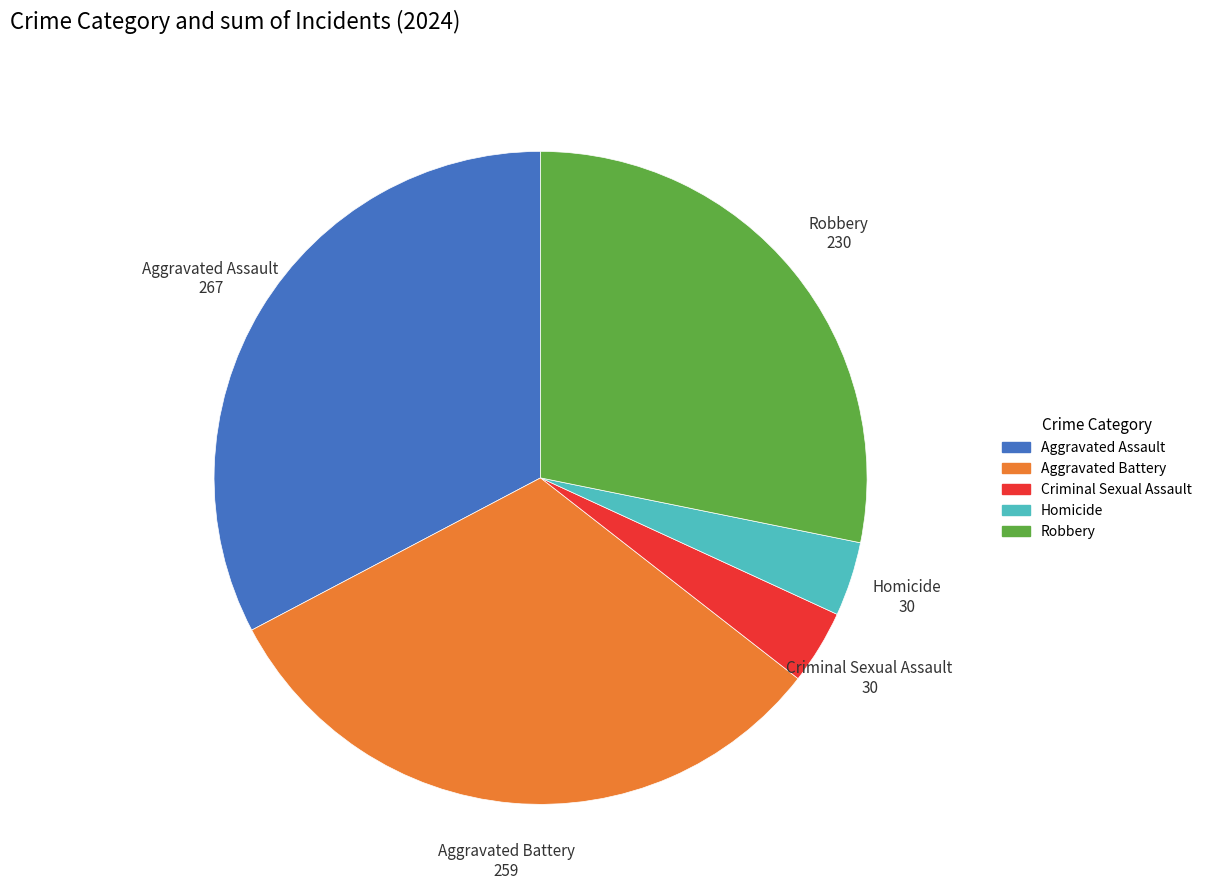

Combined, do Robbery and Criminal Sexual Assault account for over 50%?

No